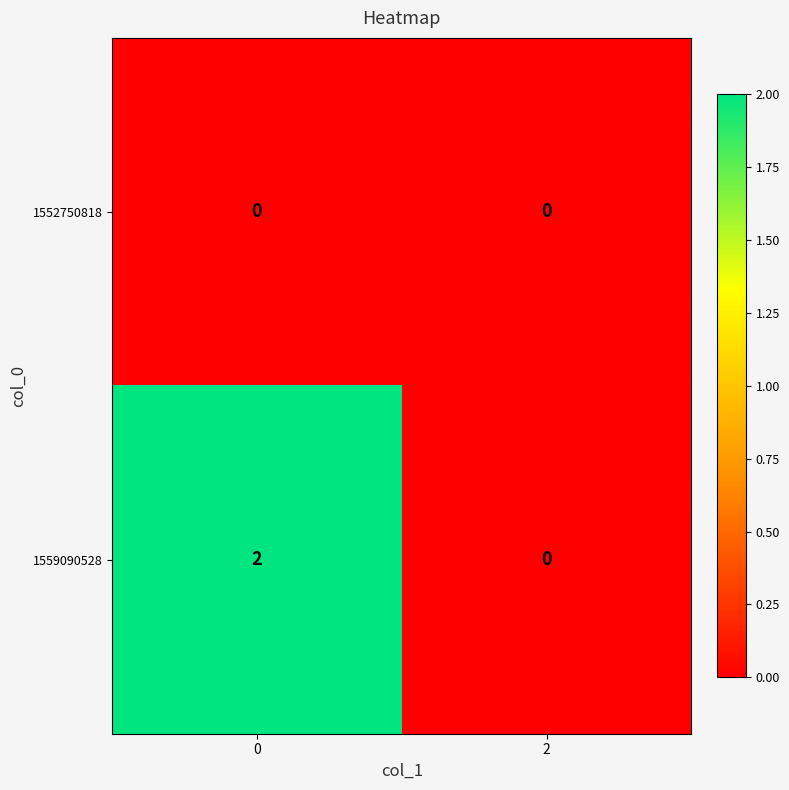

Between 0 and 2, which series saw the biggest shift?

1559090528